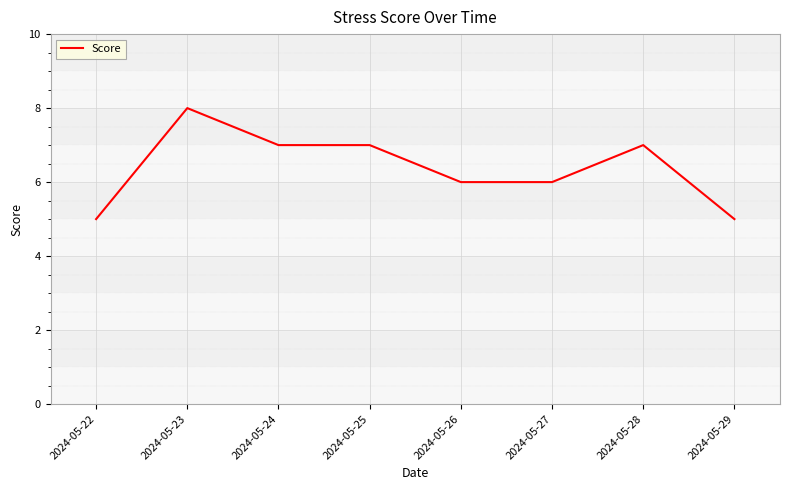

Where does the data first go above 7?

2024-05-23